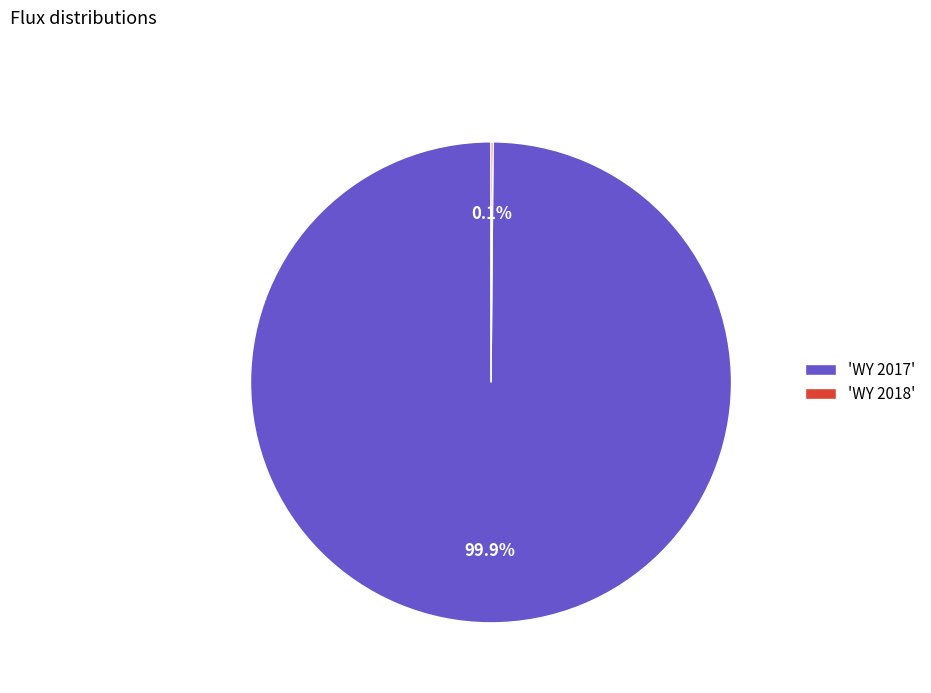

Which category has the biggest portion of the pie?

'WY 2017'